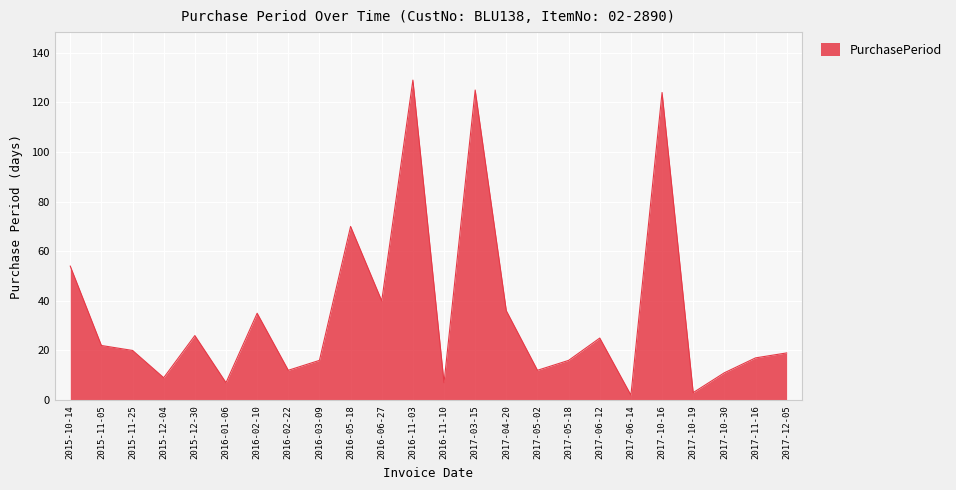

The chart shows a value of 7 at 2016-11-10. True or false?

True